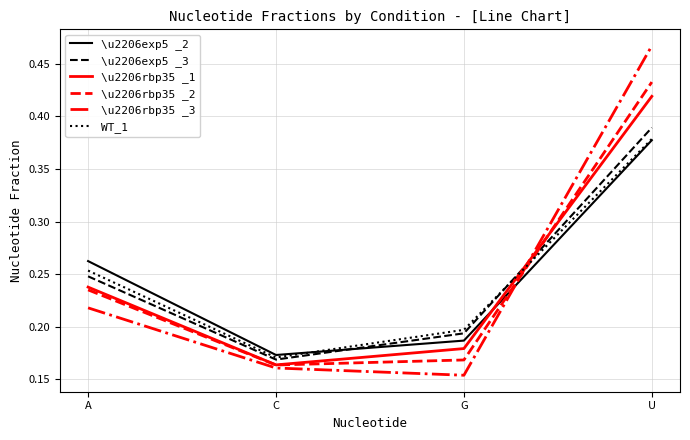

At which label is WT_1 closest to 0?

C